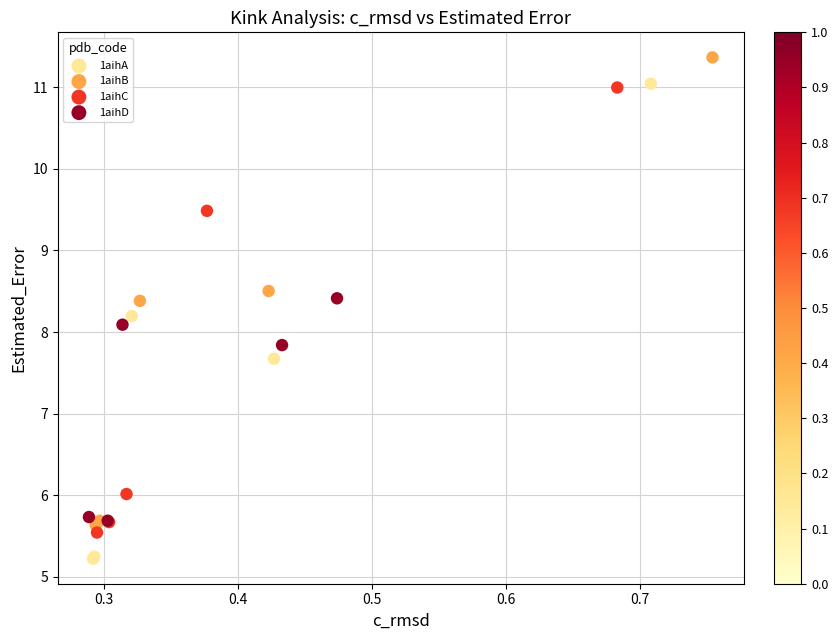

Which series has the widest spread of Y values?

1aihA